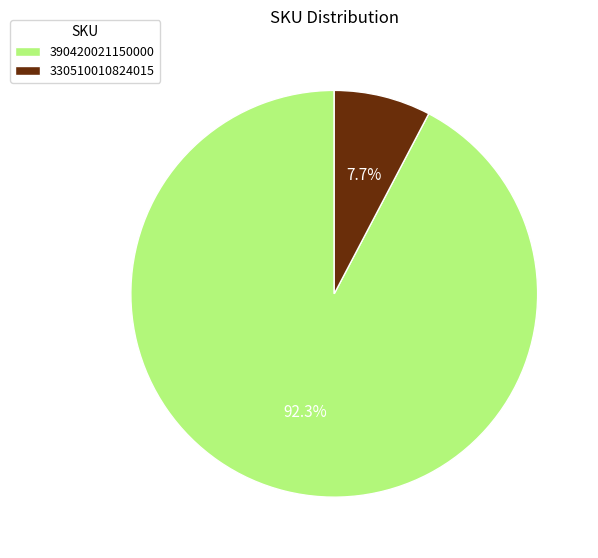

Between 390420021150000 and 330510010824015, which is larger?

390420021150000